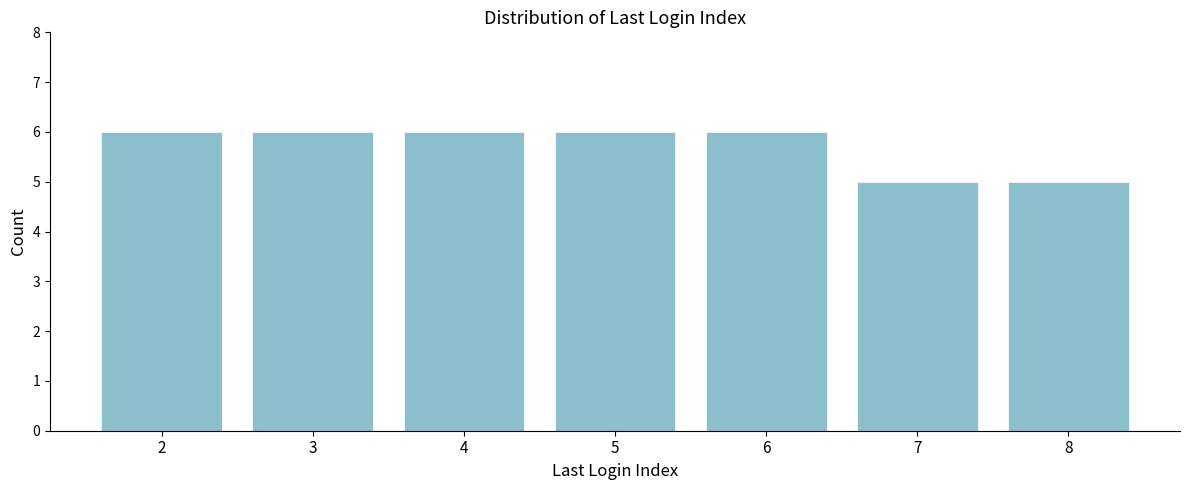

Reading right to left, extract all data points from this chart.

8=5	7=5	6=6	5=6	4=6	3=6	2=6